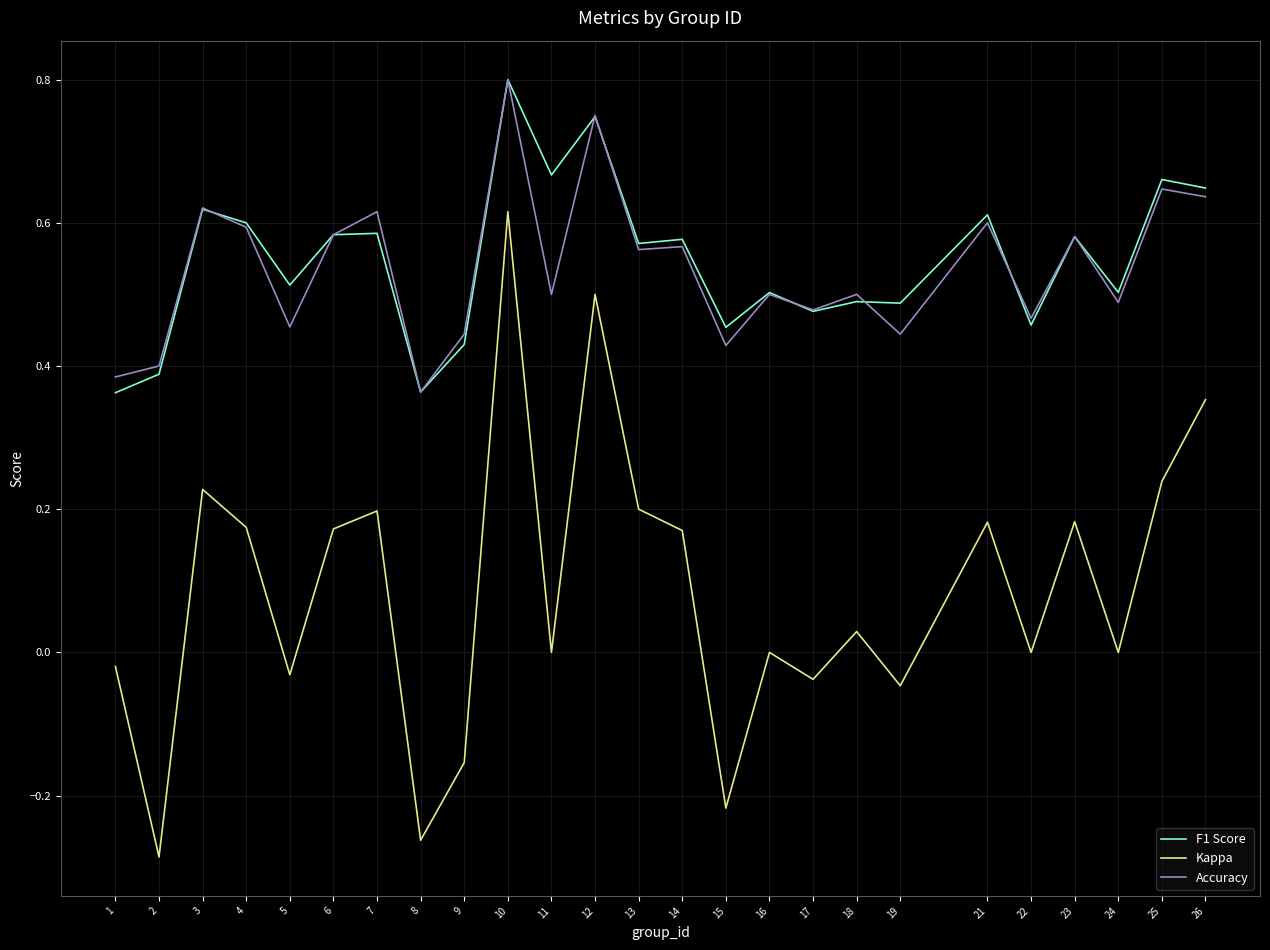

Is the value of F1 Score at 13 greater than the value of Kappa at 3?

Yes